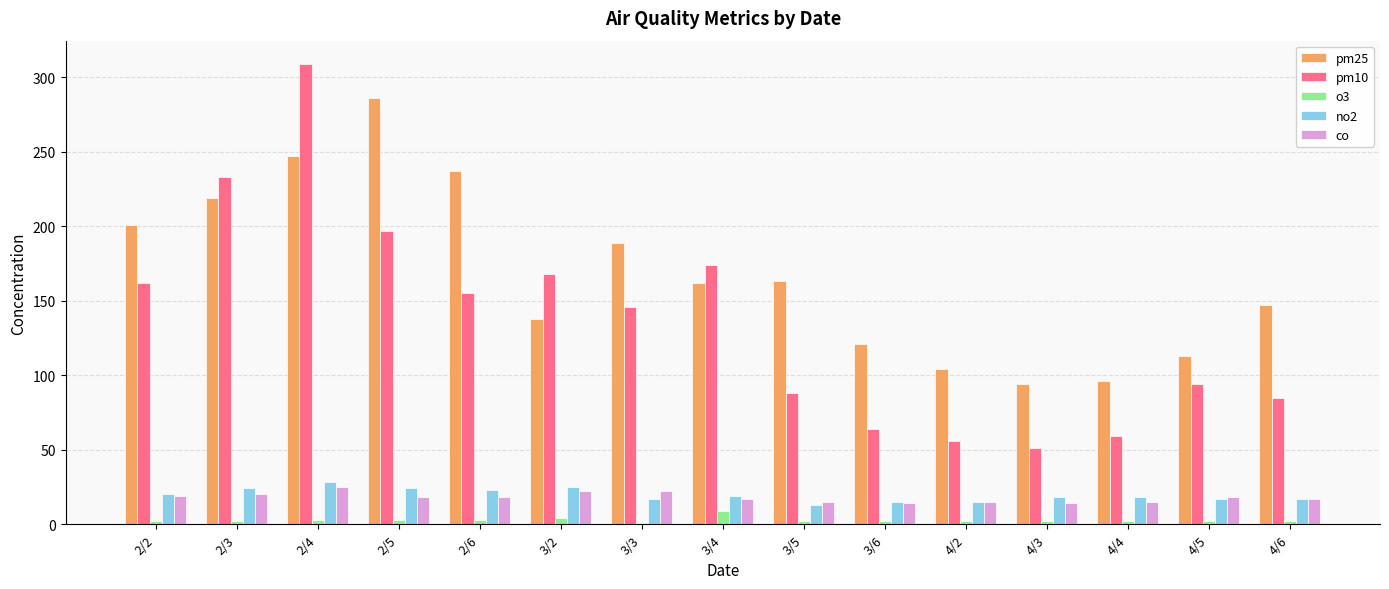

Is it true that pm10 equals 174 at 3/4?

True